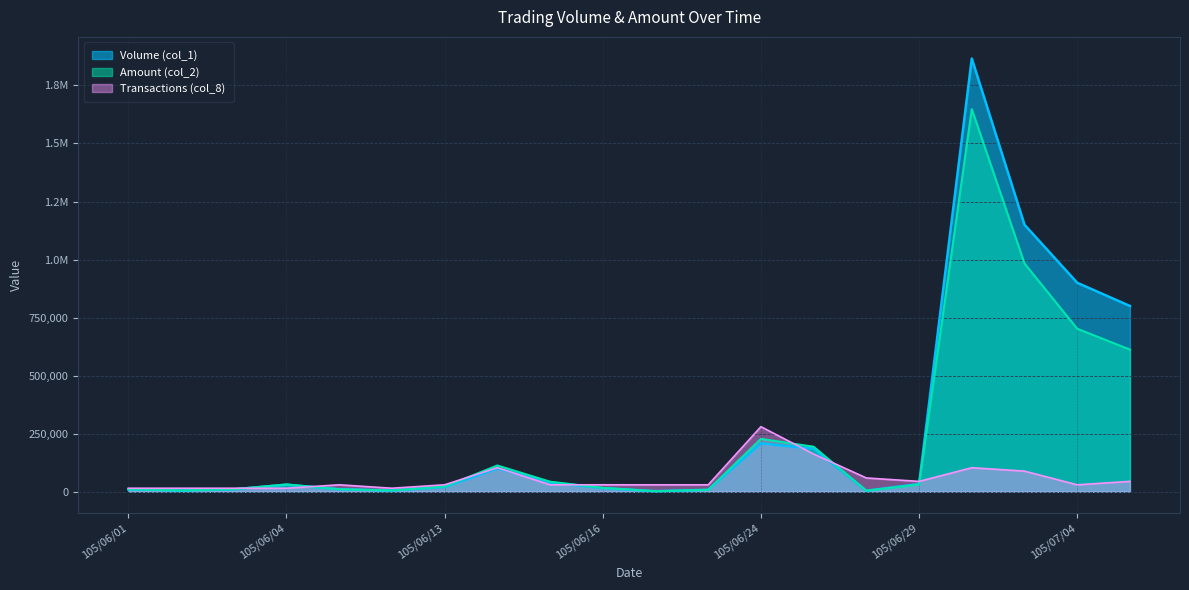

What is the average value of the Transactions (col_8) series?

58189.7